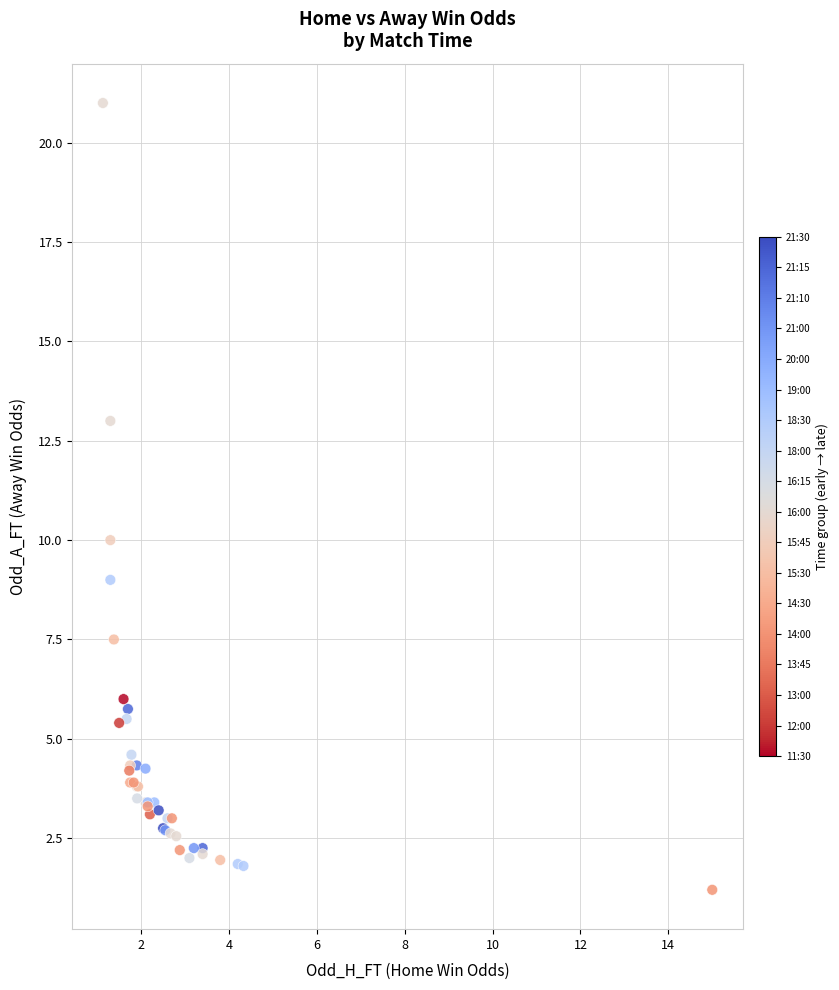

What Y value in the scatter plot is closest to 11?

10.0